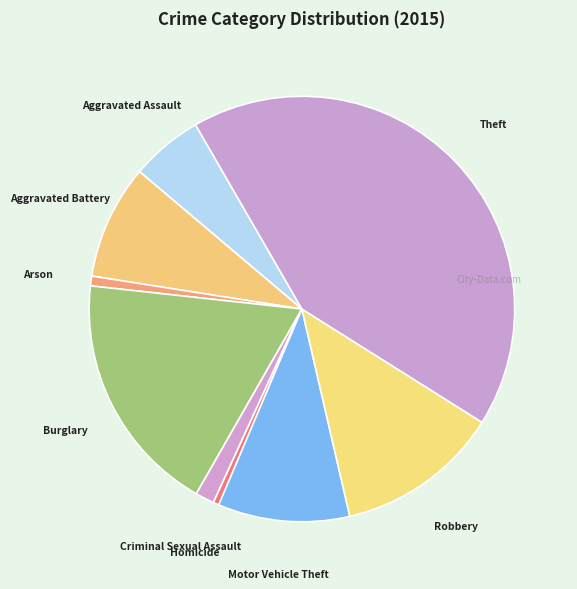

Which slice is the largest?

Theft